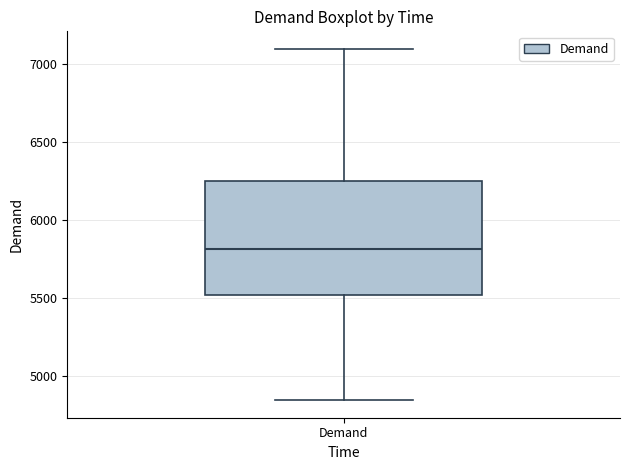

Transcribe this box plot: give where the median line is, the range the box spans, and where the two whiskers end, as read against the y-axis. The values are not printed on the chart, so give them approximately, as read against the axis.

median 5800, box 5500 to 6250, whiskers 4850 to 7100